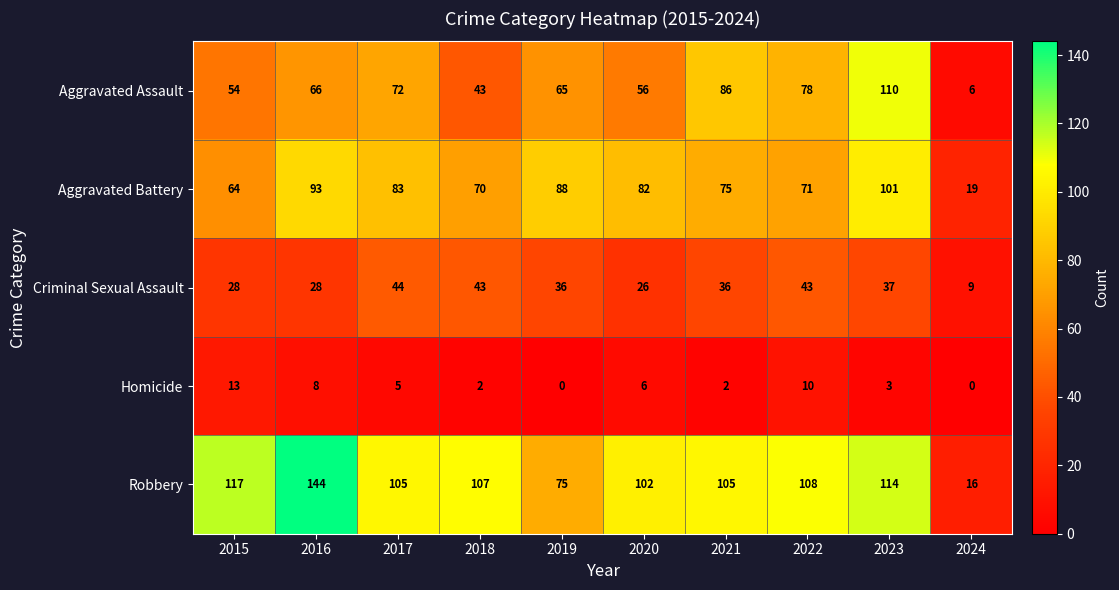

At which category is the sum across all series the highest?

2023